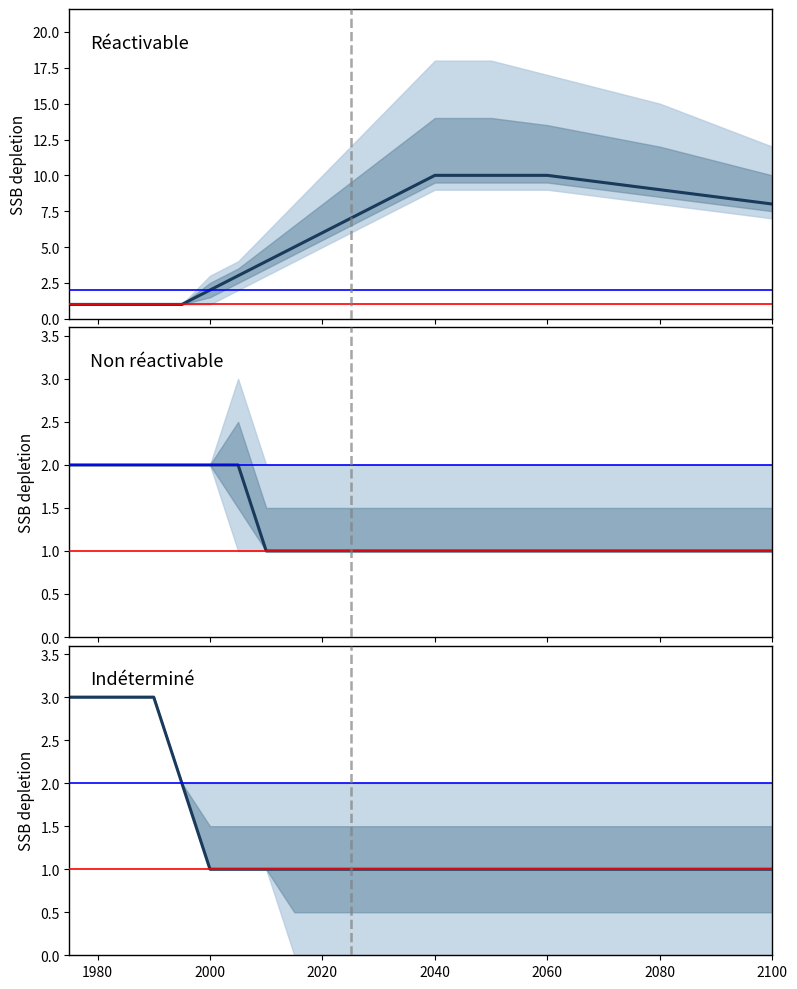

What position from the left is 1980?

1